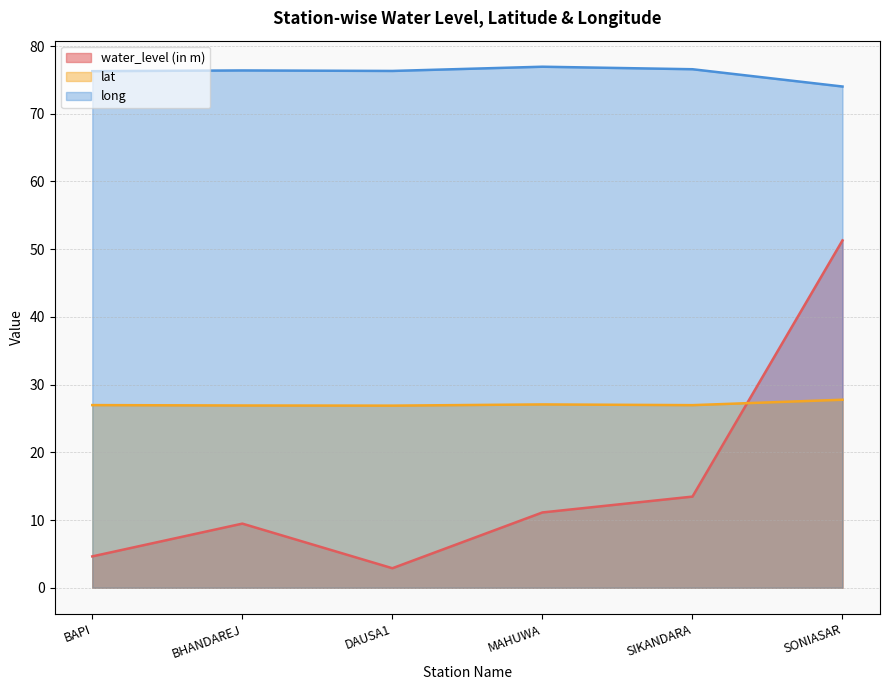

Reading left to right, list all the values displayed in this chart.

water_level (in m): 4.6	9.5	2.9	11.1	13.5	51.3
lat: 27.0	26.9	26.9	27.1	27.0	27.8
long: 76.3	76.4	76.3	77.0	76.6	74.0